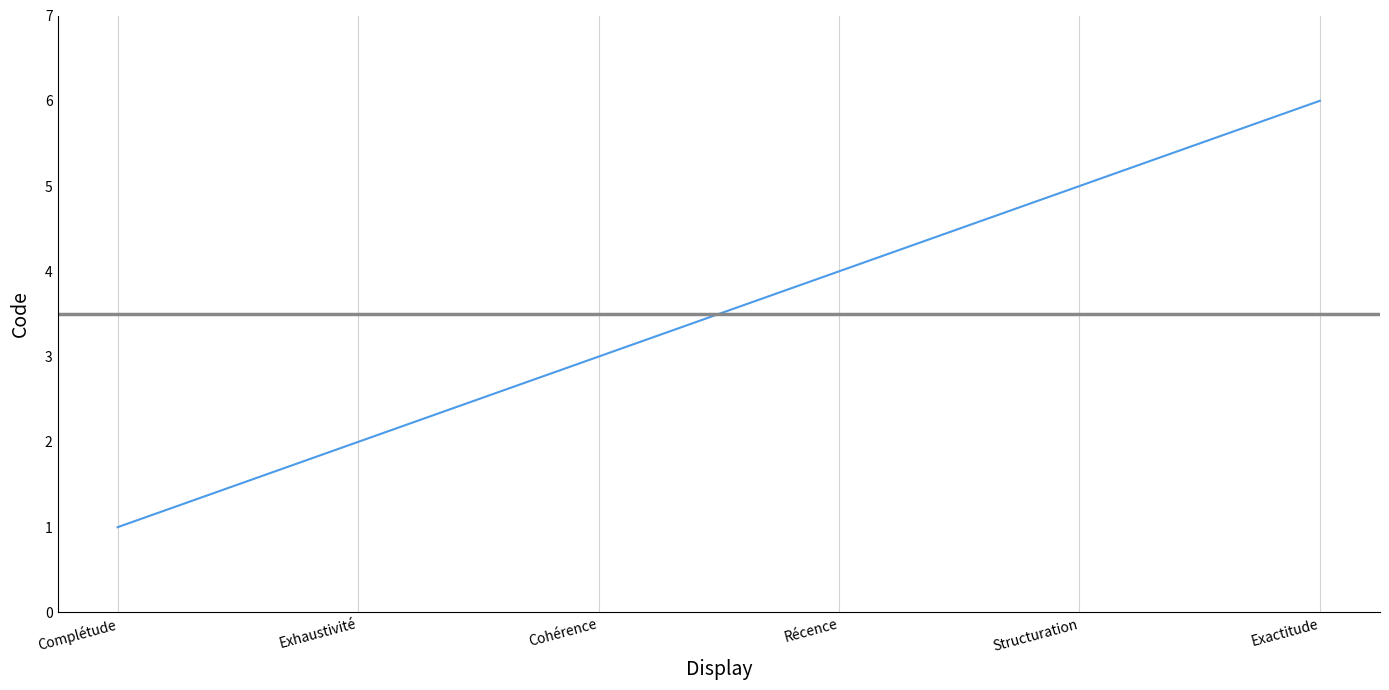

Is it true that the value at Exactitude is 6?

True